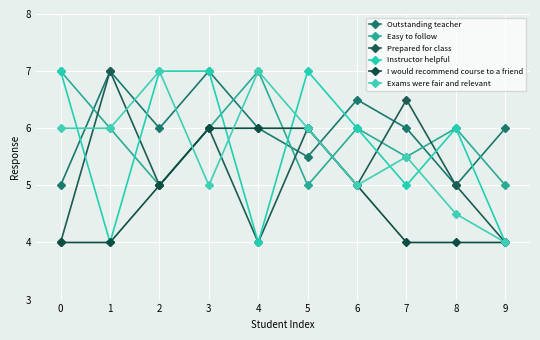

How many lines are shown in the chart?

6